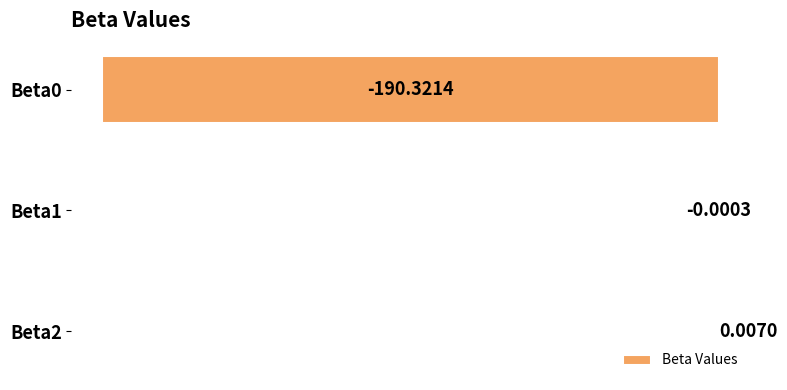

What is the sum of the values at Beta0 and Beta1?

-190.3